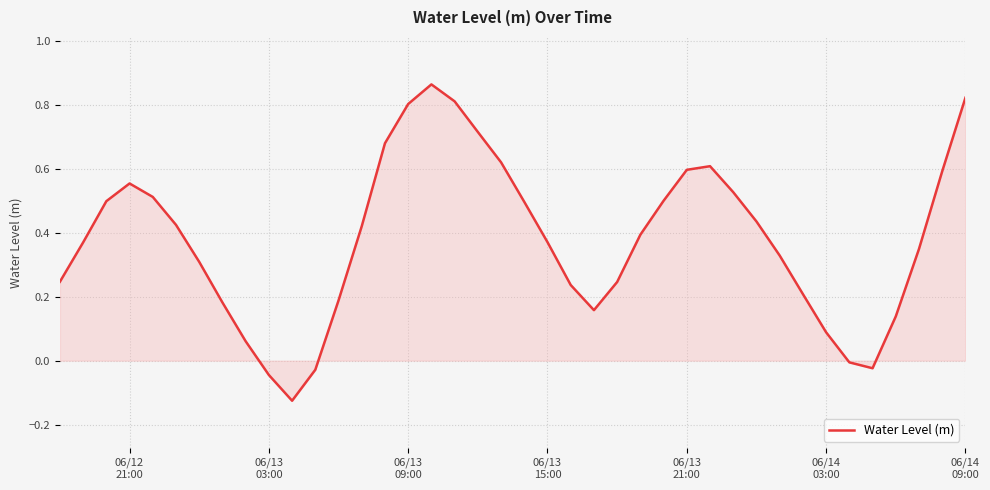

What is the difference between the maximum and minimum values?

1.0